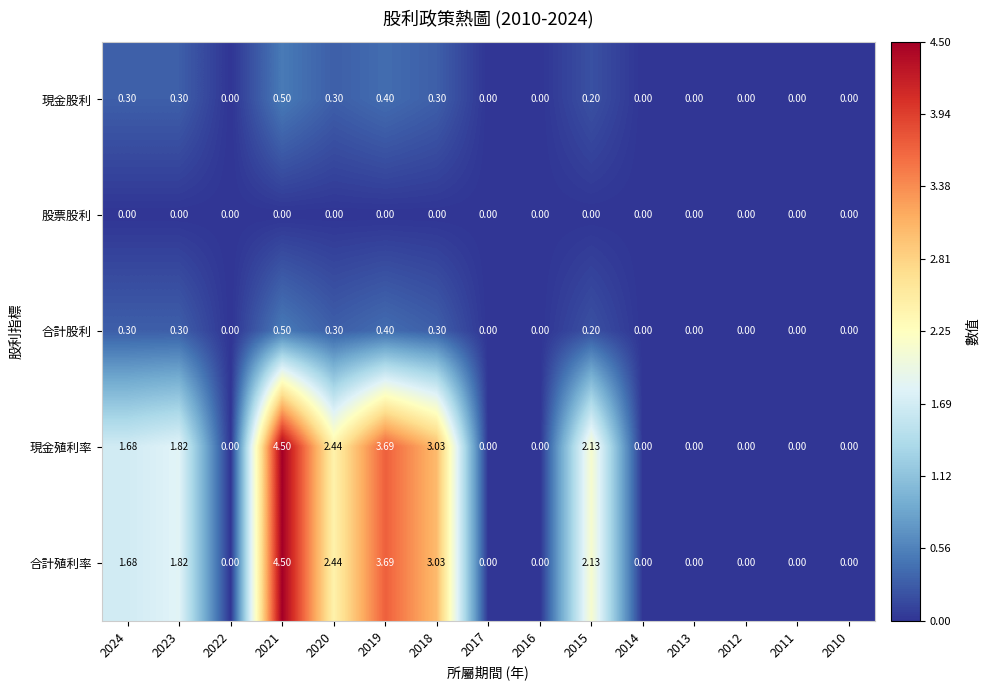

Is the value of 現金殖利率 at 2021 greater than the value of 股票股利 at 2011?

Yes